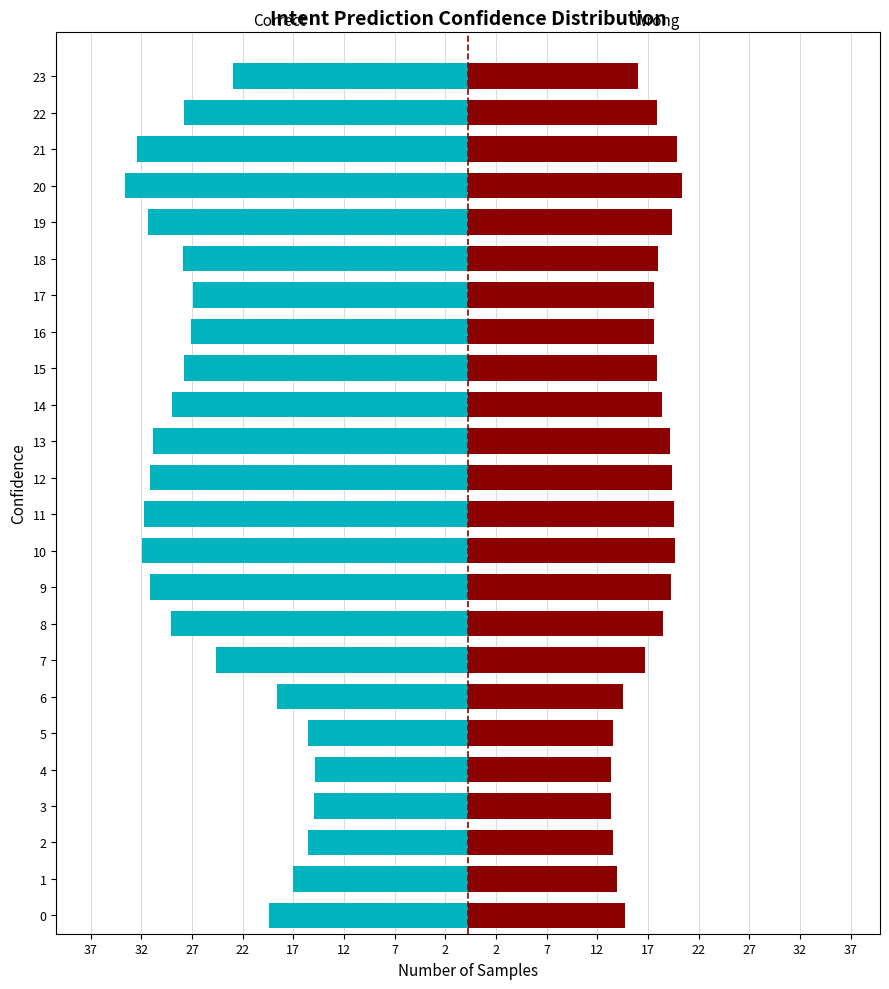

How many groups of bars are there?

24